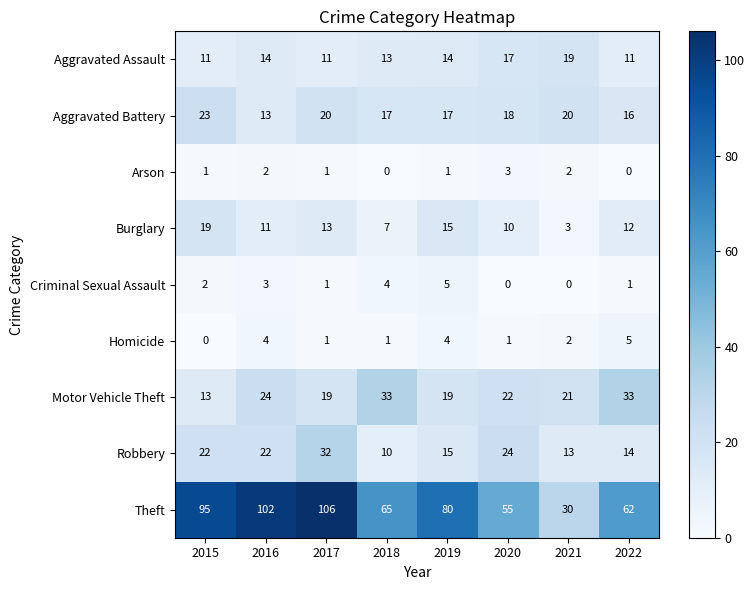

True or false: Aggravated Assault has a value of 28 at 2021.

False